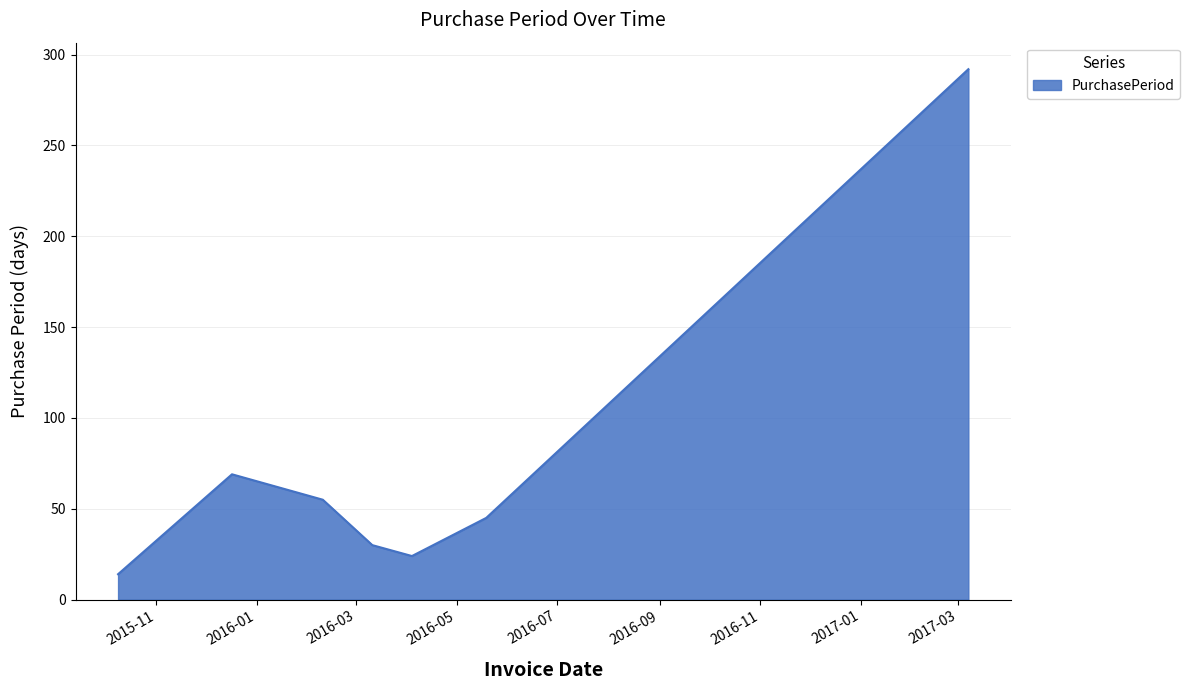

How many distinct data groups are displayed?

1